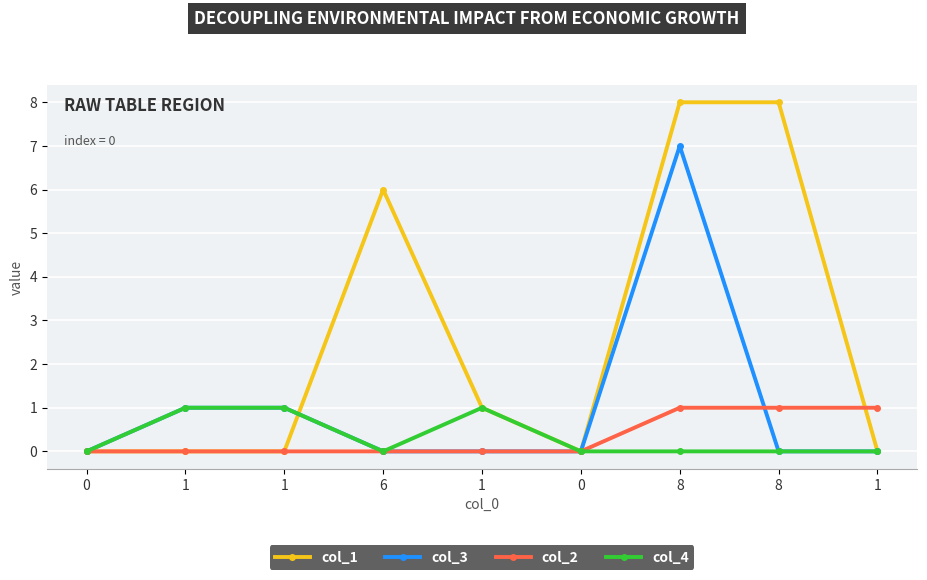

At 8, list the series in order from largest to smallest.

col_1, col_3, col_2, col_4